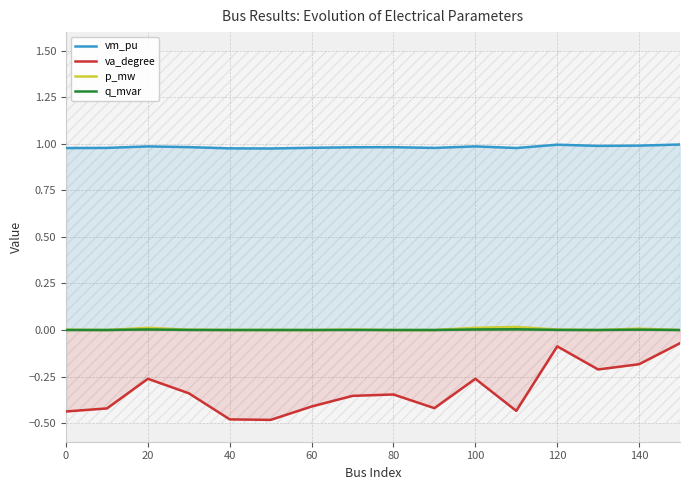

True or false: vm_pu has more than 2 interior local peaks.

True